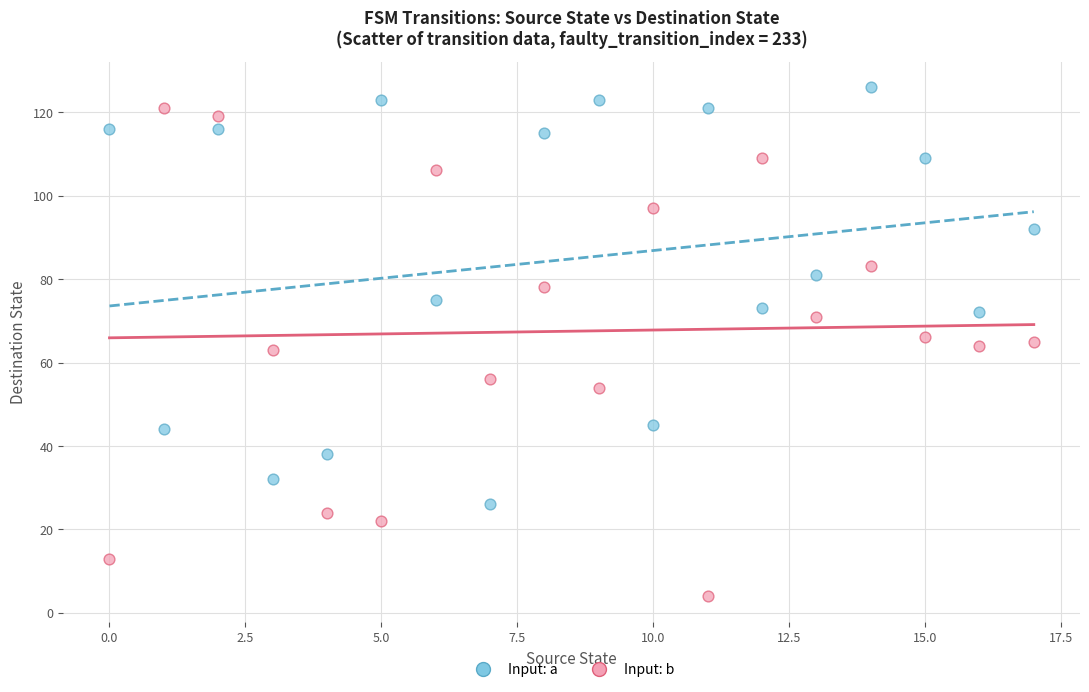

Which series has the widest spread of Y values?

Input: b